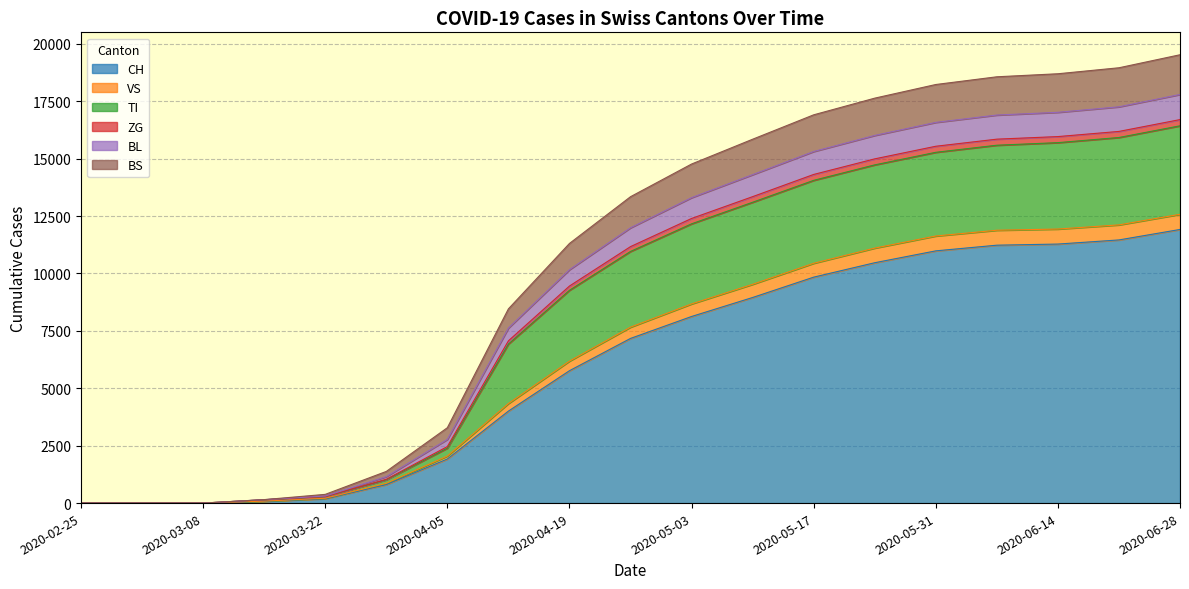

What is the maximum value for CH?

11917